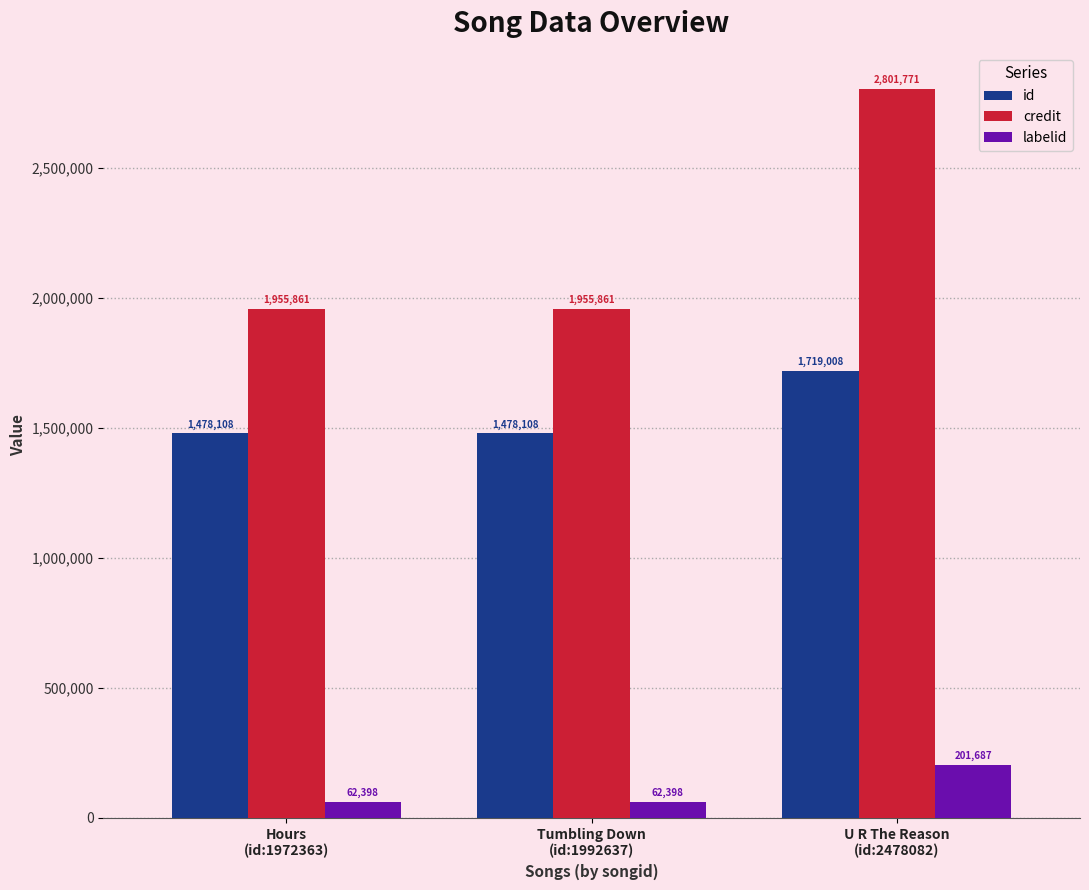

What is the maximum value shown in the chart?

2801771